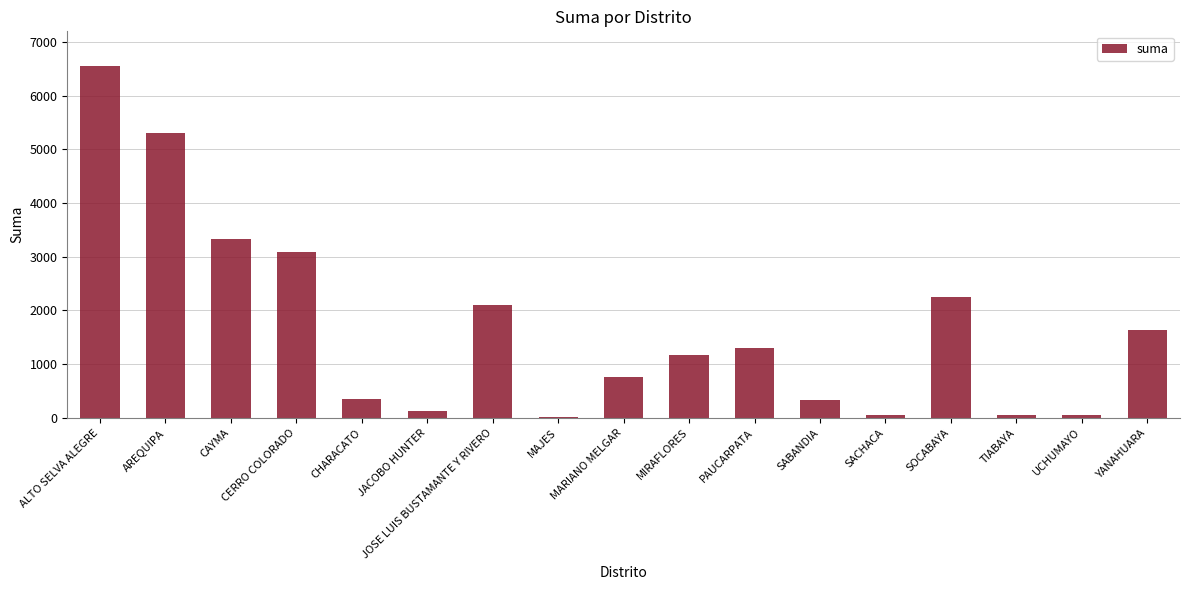

What is the ratio of the value at MIRAFLORES to the value at CERRO COLORADO?

0.4